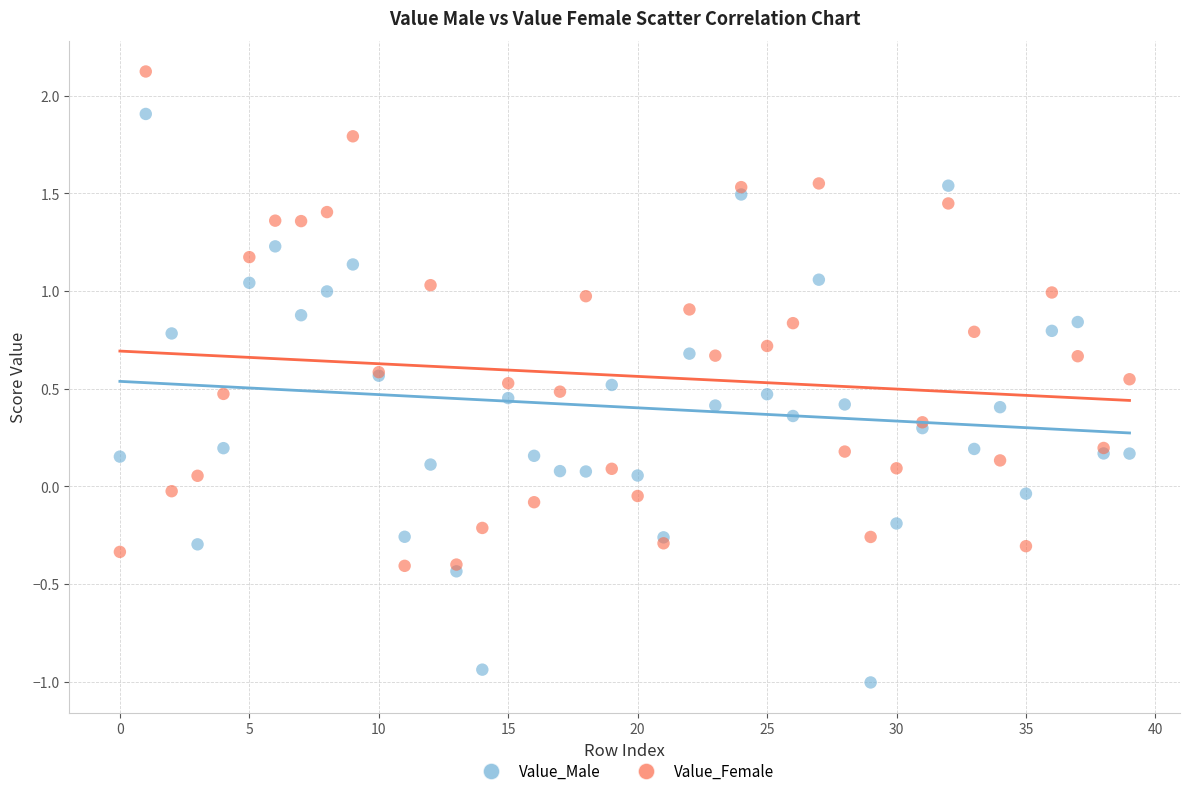

Which series contains the highest Y value?

Value_Female